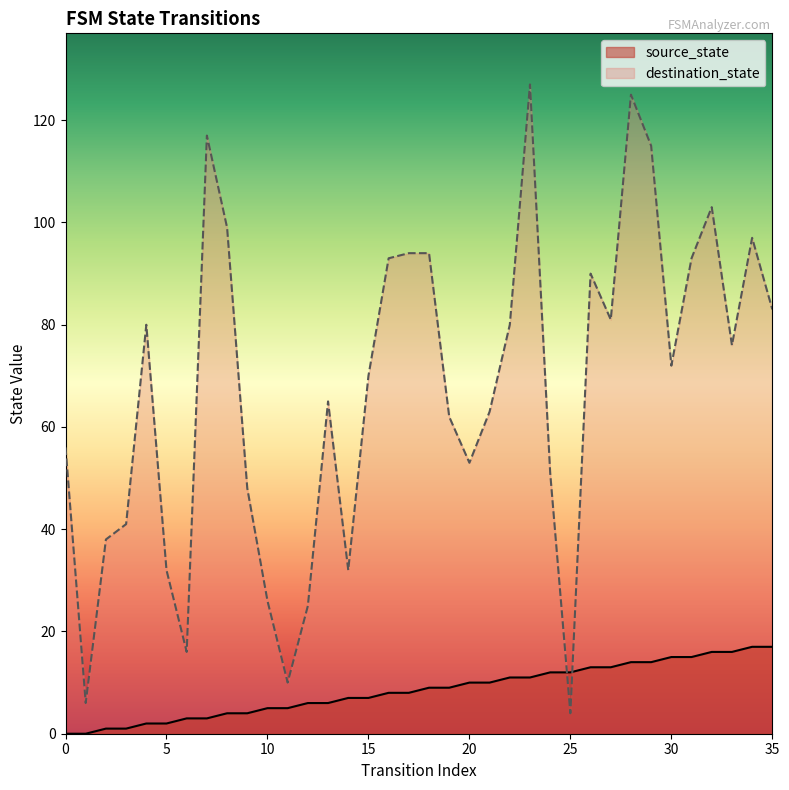

What is the difference between the maximum and minimum values in the source_state series?

17